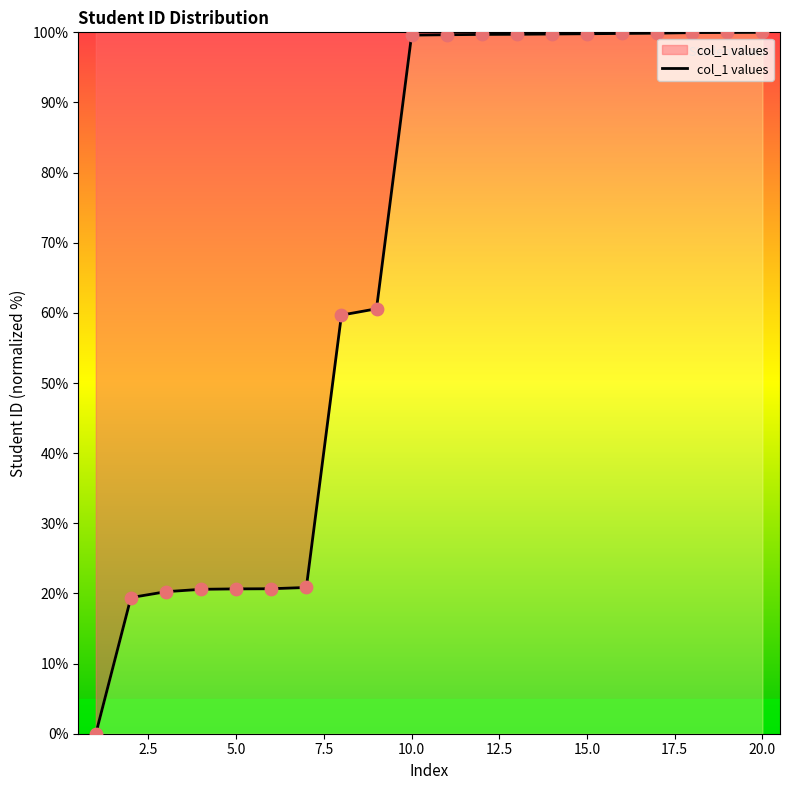

What is the difference between the maximum and minimum values?

100.0